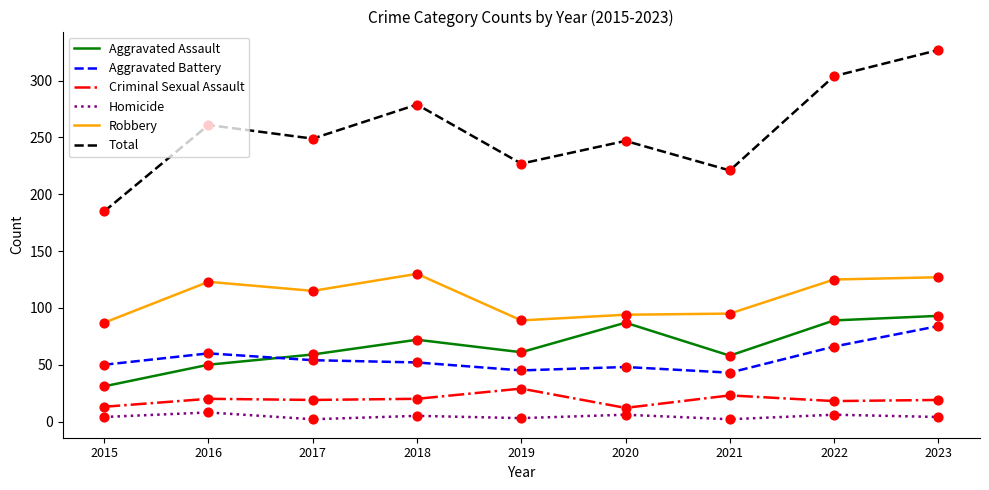

What is the total value across all series at 2015?

370